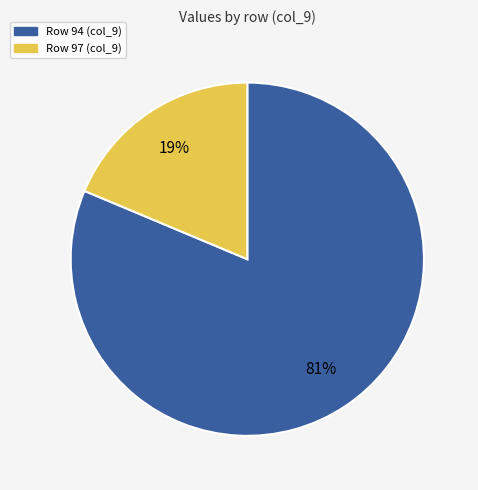

Count the number of slices in the pie.

2